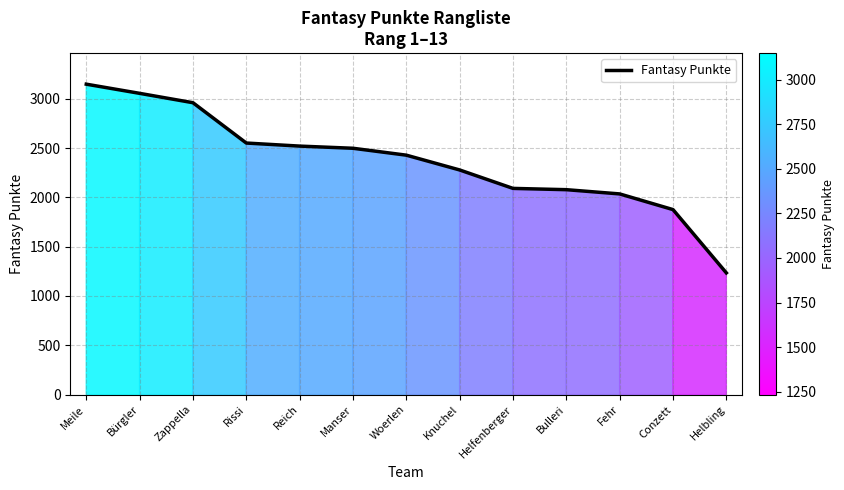

What is the minimum value shown in the chart?

1234